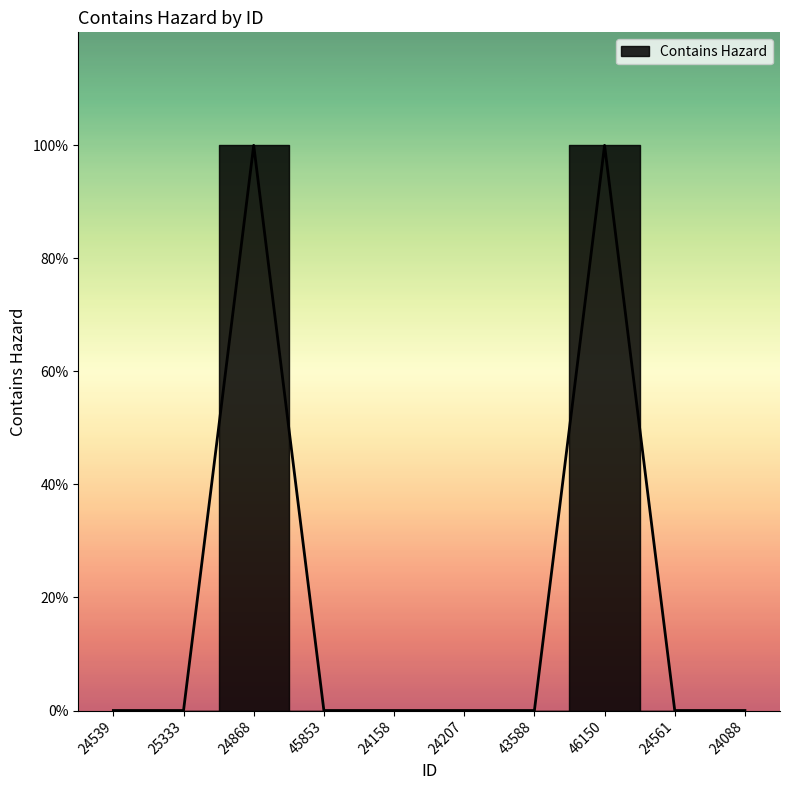

What is the label of the 1st point from the left?

24539